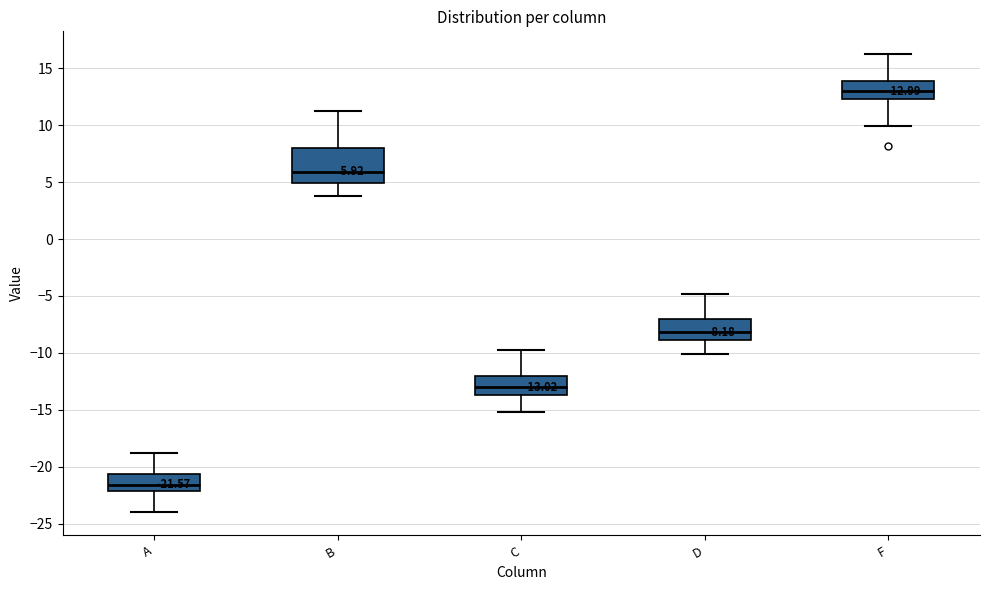

Which box's median line is the highest?

F